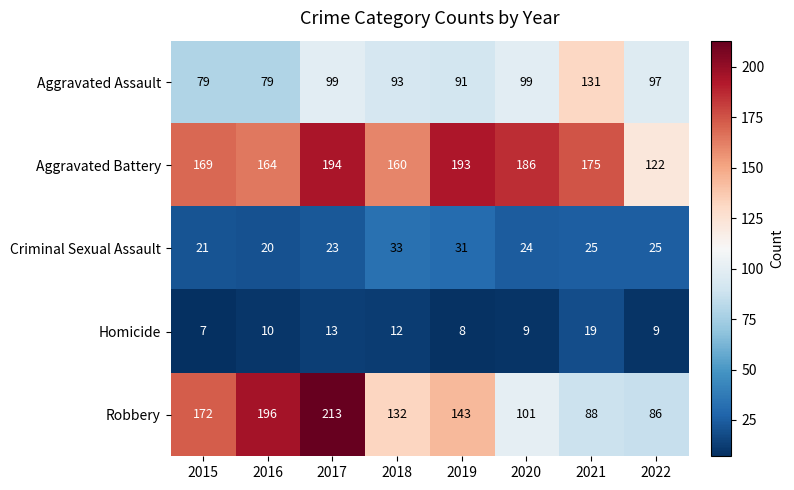

What is the total value across all series at 2016?

469